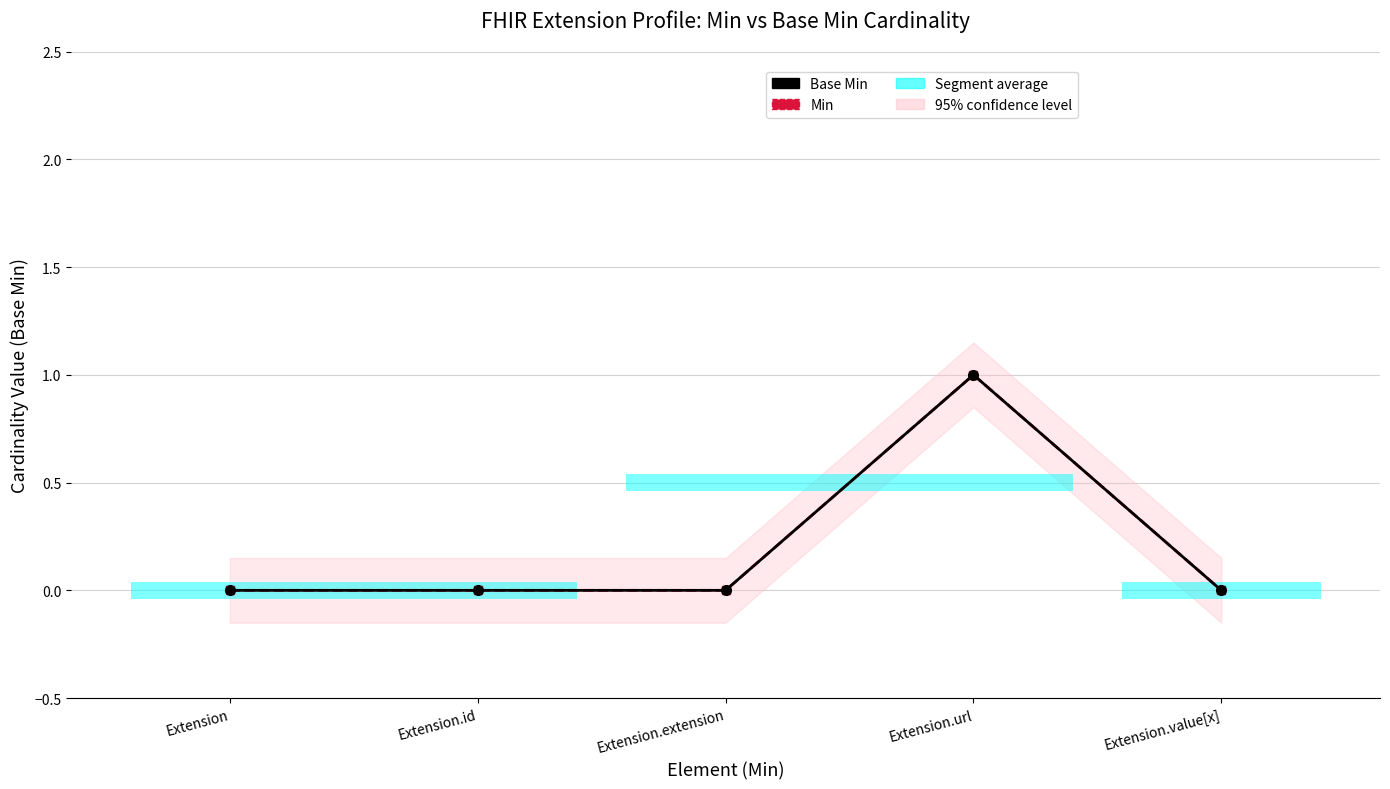

True or false: Min and Base Min intersect in this chart.

False